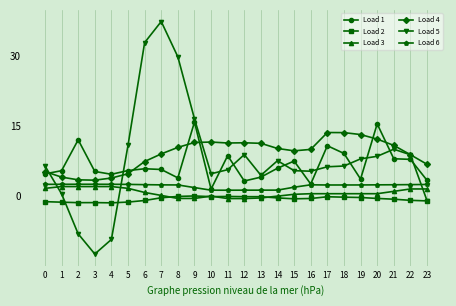

The value of Load 4 at 2 is 1.0. True or false?

False